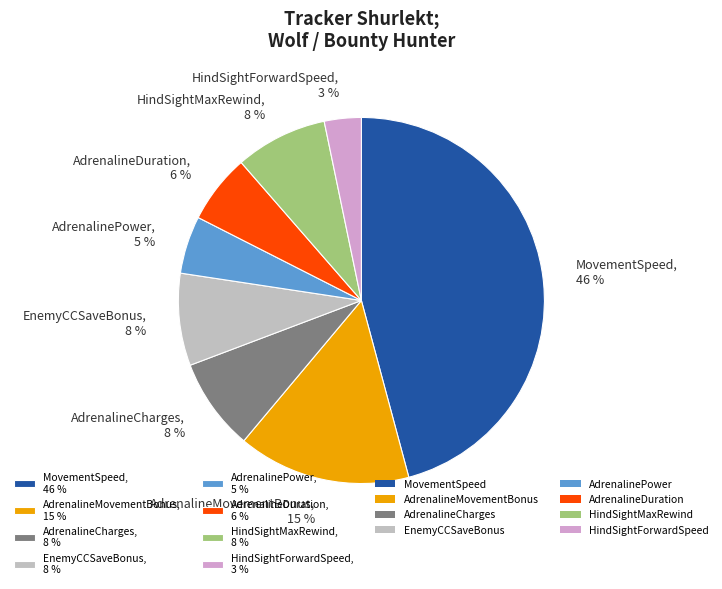

Approximately how many times larger is the value at AdrenalineDuration, 6 % compared to EnemyCCSaveBonus, 8 %?

0.8